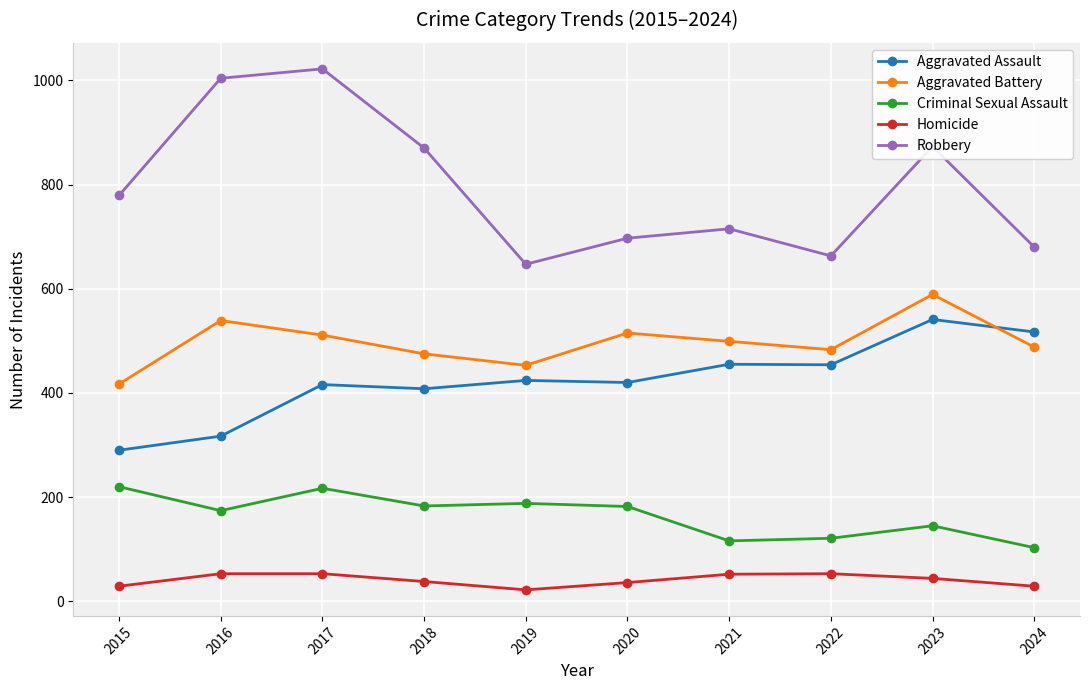

What is the difference between the highest and lowest values at 2023?

829